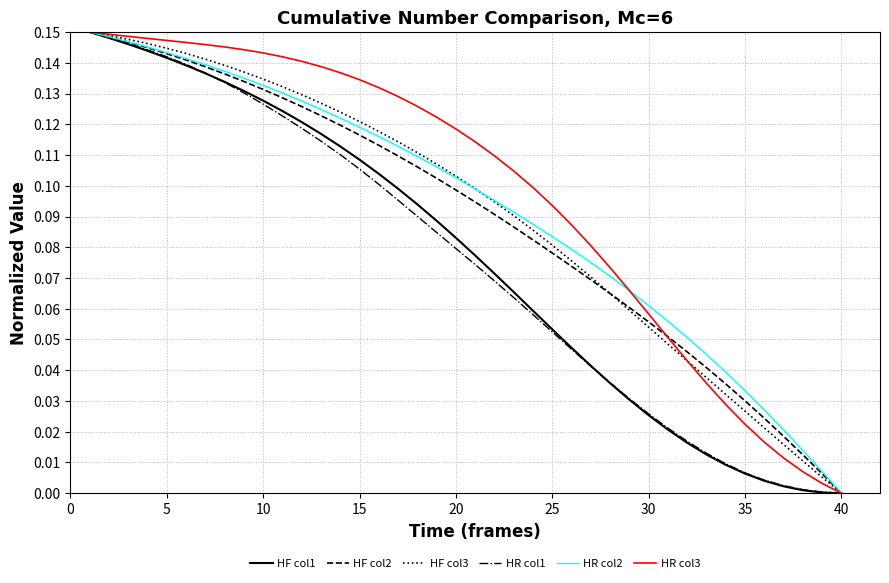

What are all the series names shown in the legend?

HF col1, HF col2, HF col3, HR col1, HR col2, HR col3